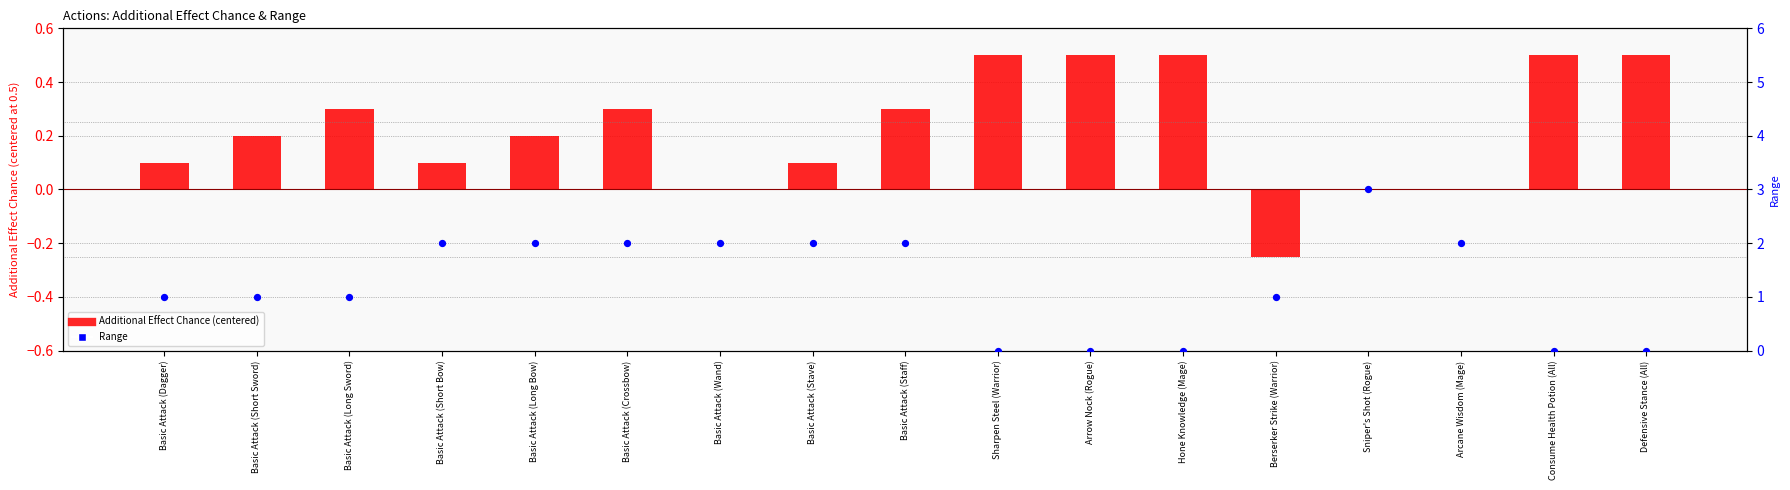

Which series reaches the maximum Y coordinate?

Range